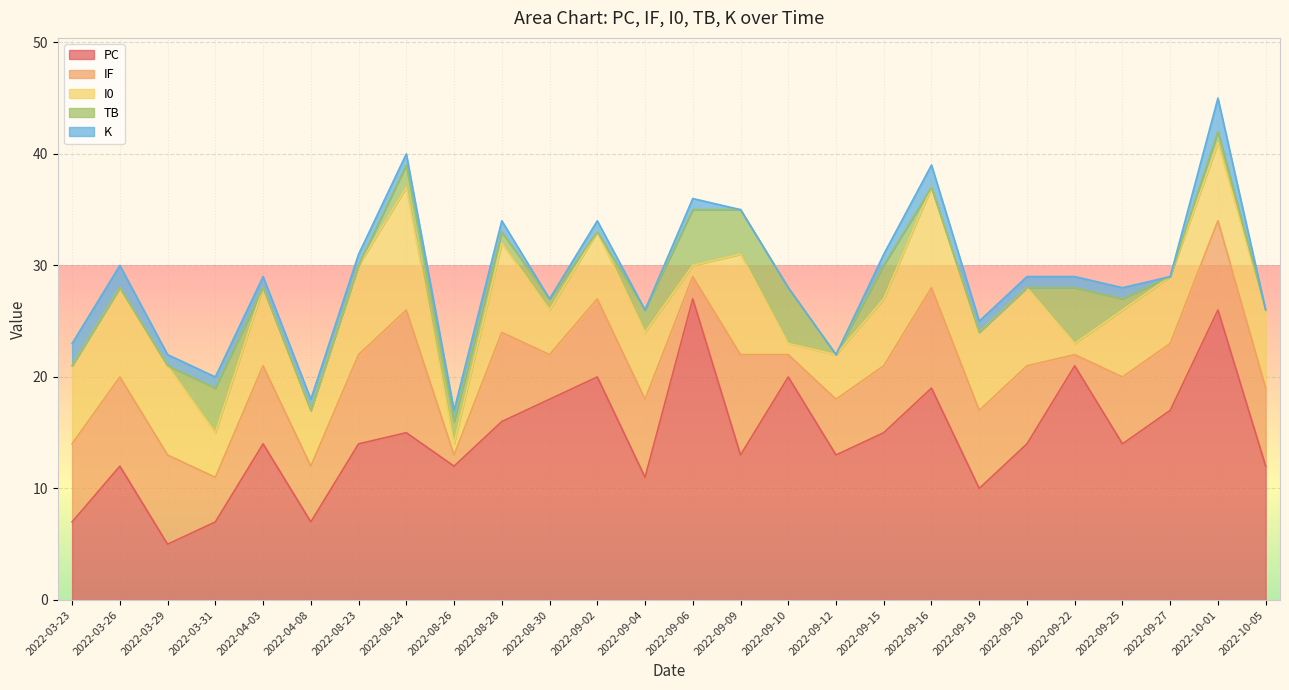

How many intersections are there between TB and IF?

8